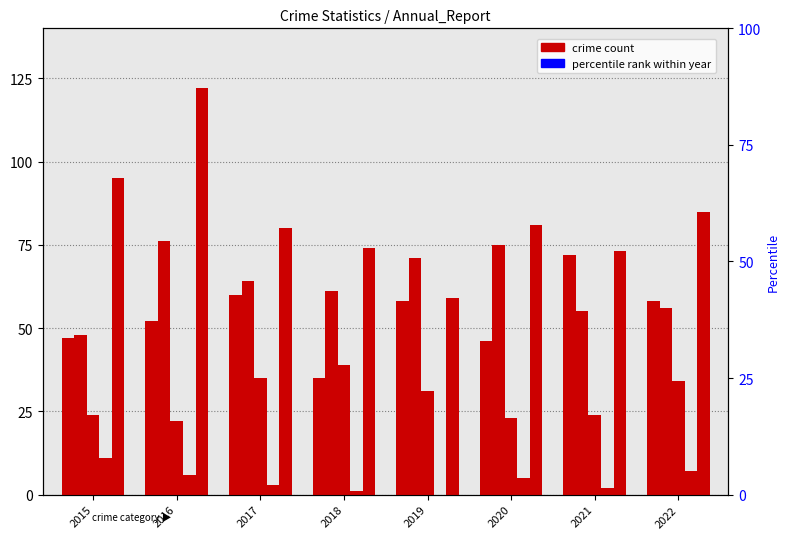

How many distinct data groups are displayed?

5